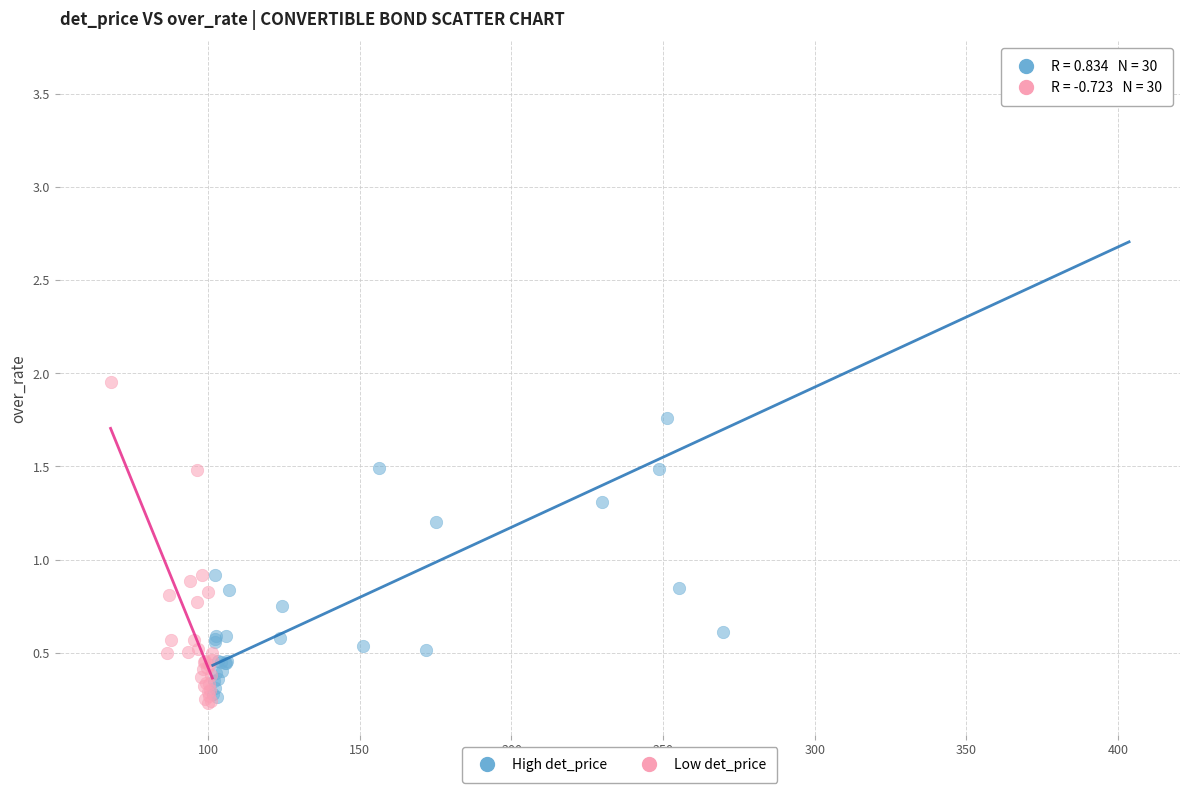

Which series has the largest Y range (max minus min)?

High det_price